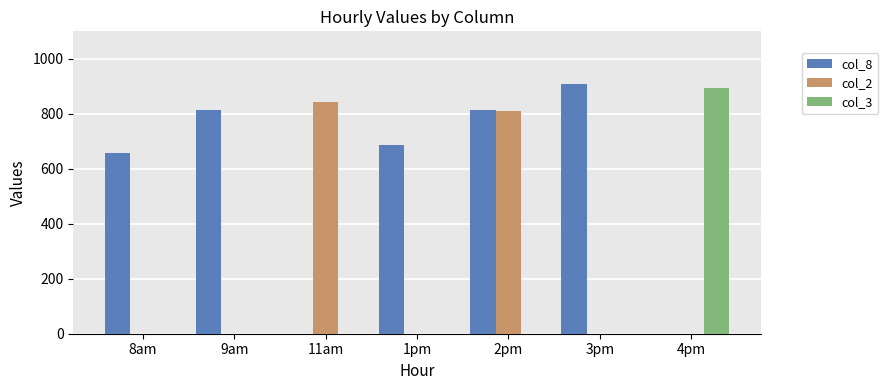

What is the average value of the col_3 series?

127.5